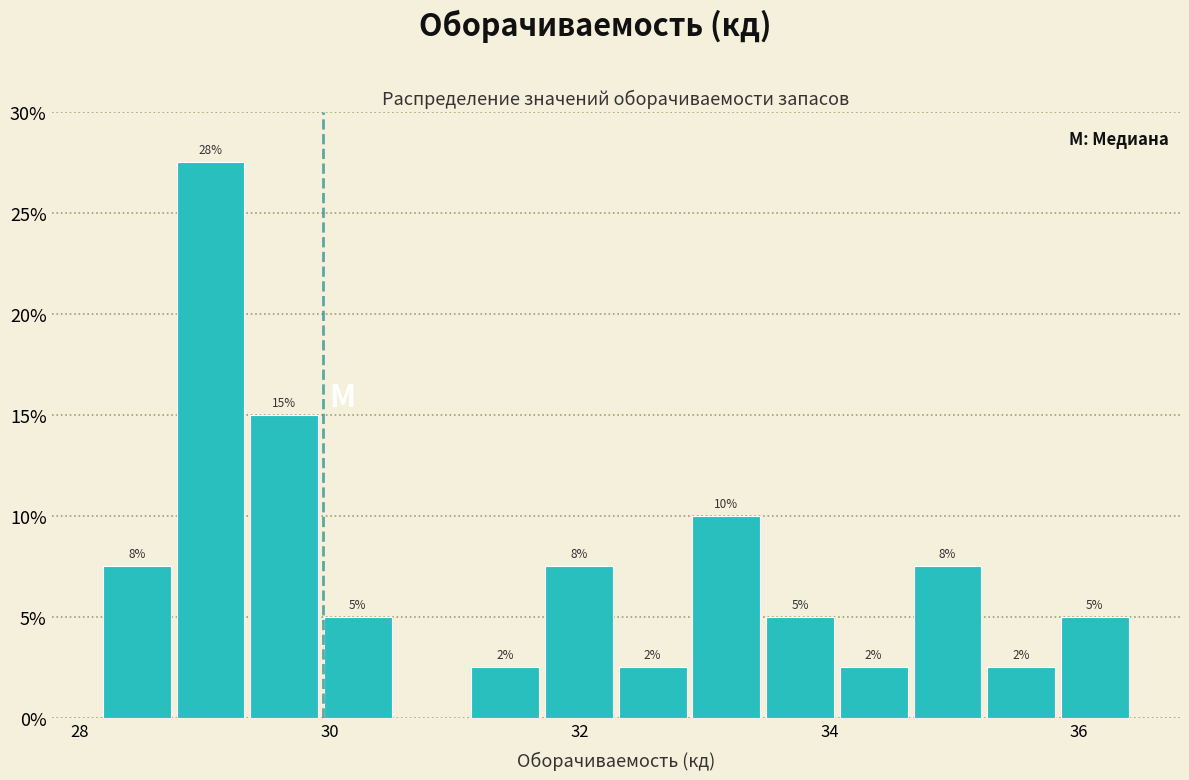

Read against the x-axis, roughly where is the centre of the tallest bar?

29.0